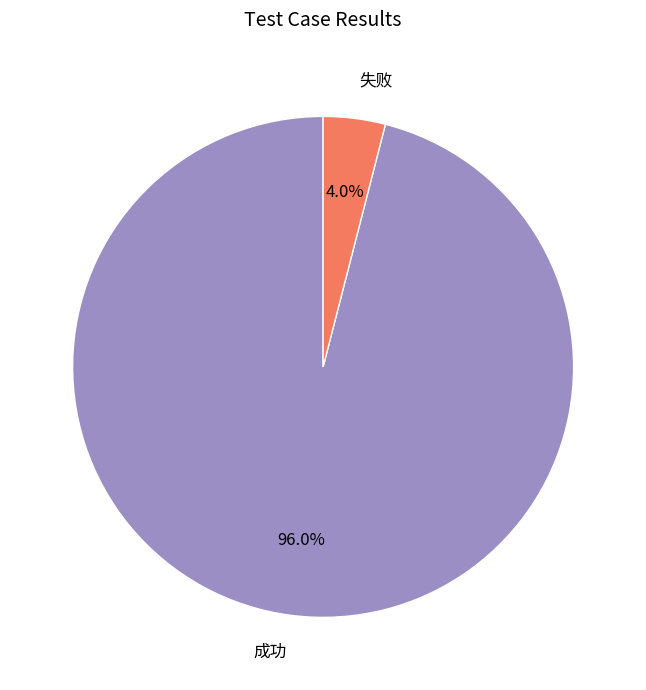

Does any single category account for the majority?

Yes